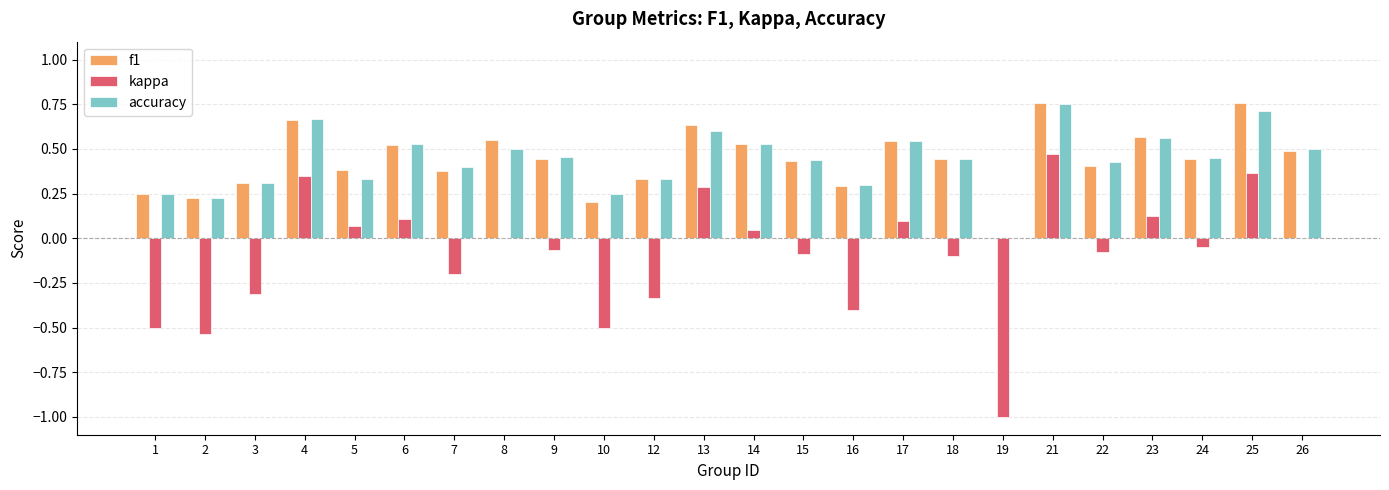

The value of f1 at 23 is 0.6. True or false?

True